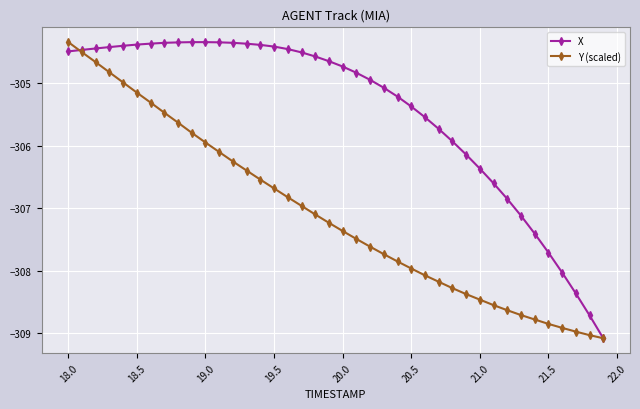

What is the value of the X point at the 21st from the left?

-304.7